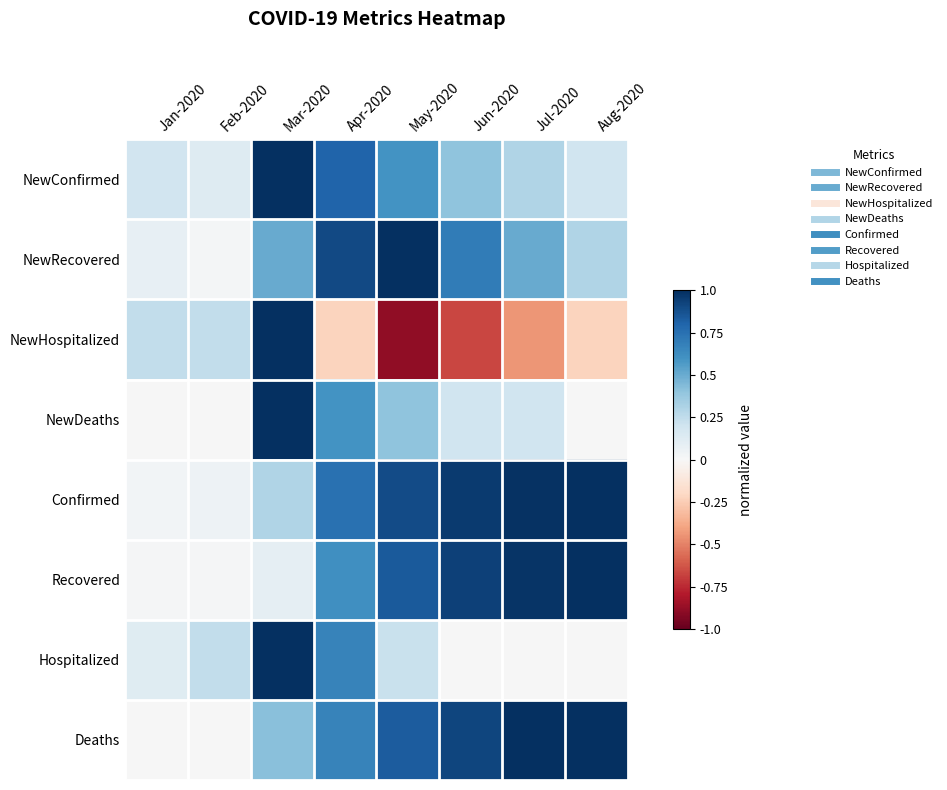

Which series has the largest range (max minus min)?

NewHospitalized